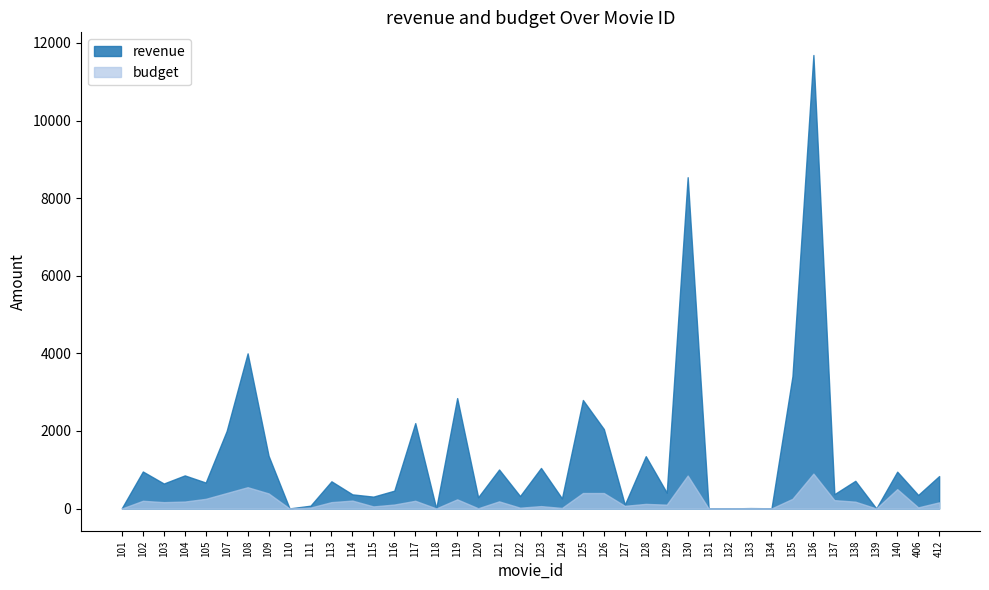

True or false: revenue and budget intersect in this chart.

False